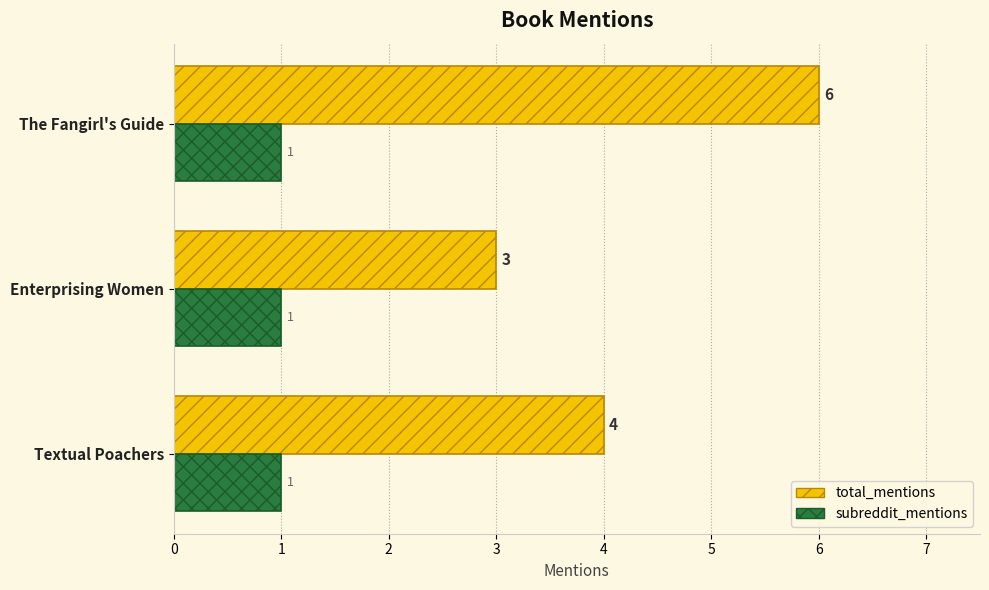

What is the sum of all total_mentions values?

13